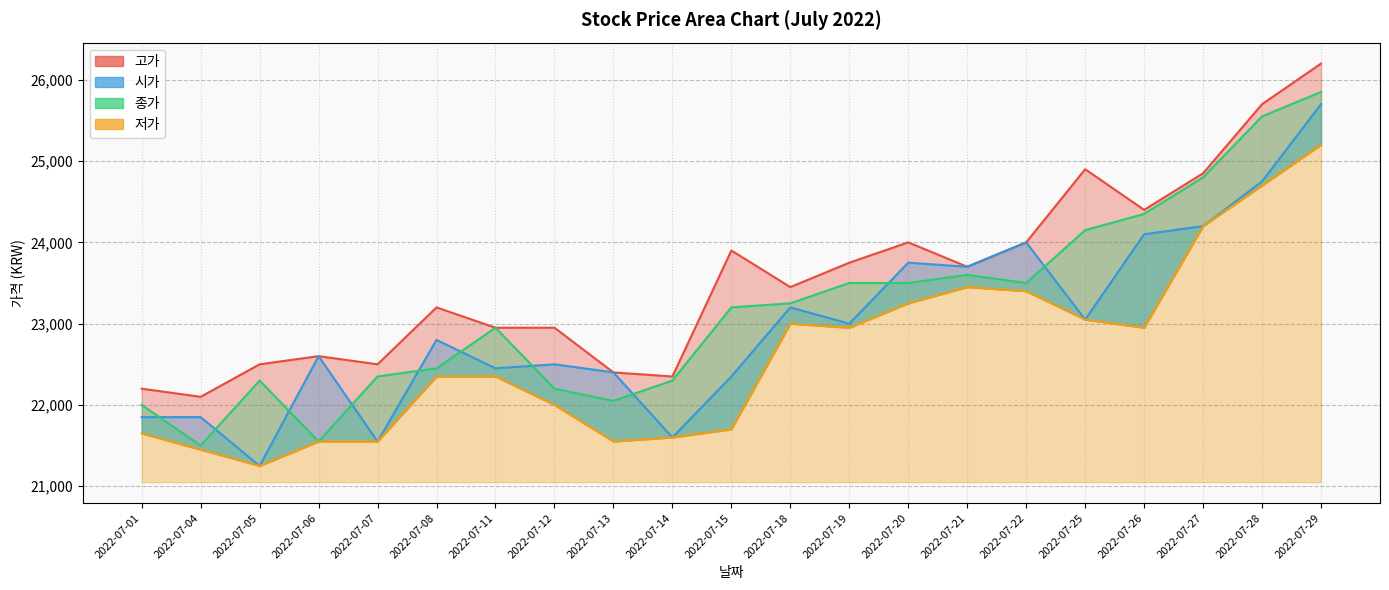

At which label does 저가 first exceed 22350?

2022-07-18